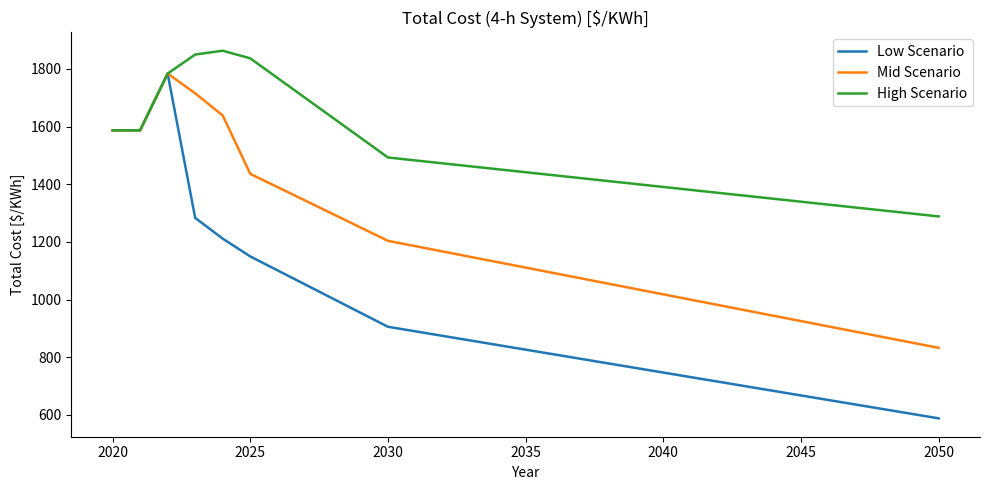

Which series has the widest spread of values?

Low Scenario